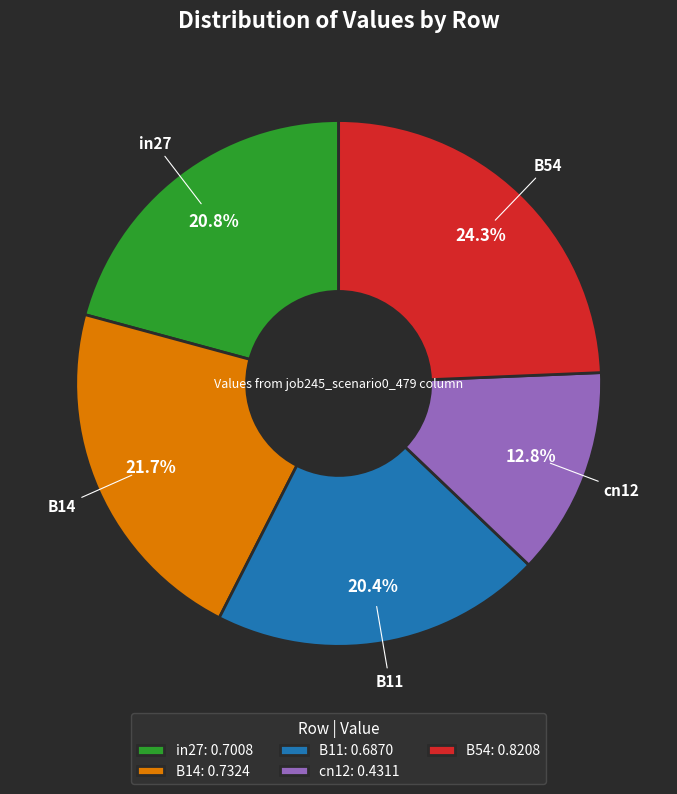

Which has a higher value, B14 or B54?

B54